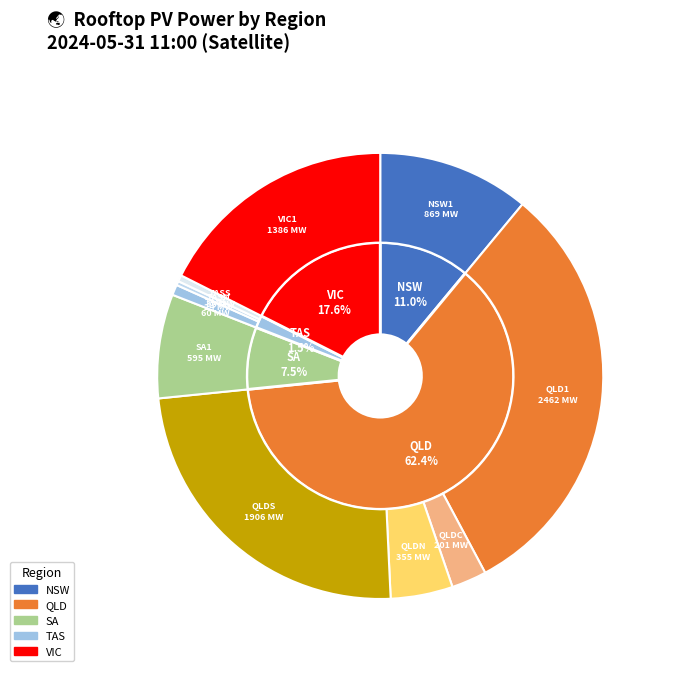

Does SA1 represent more than half of the total?

No